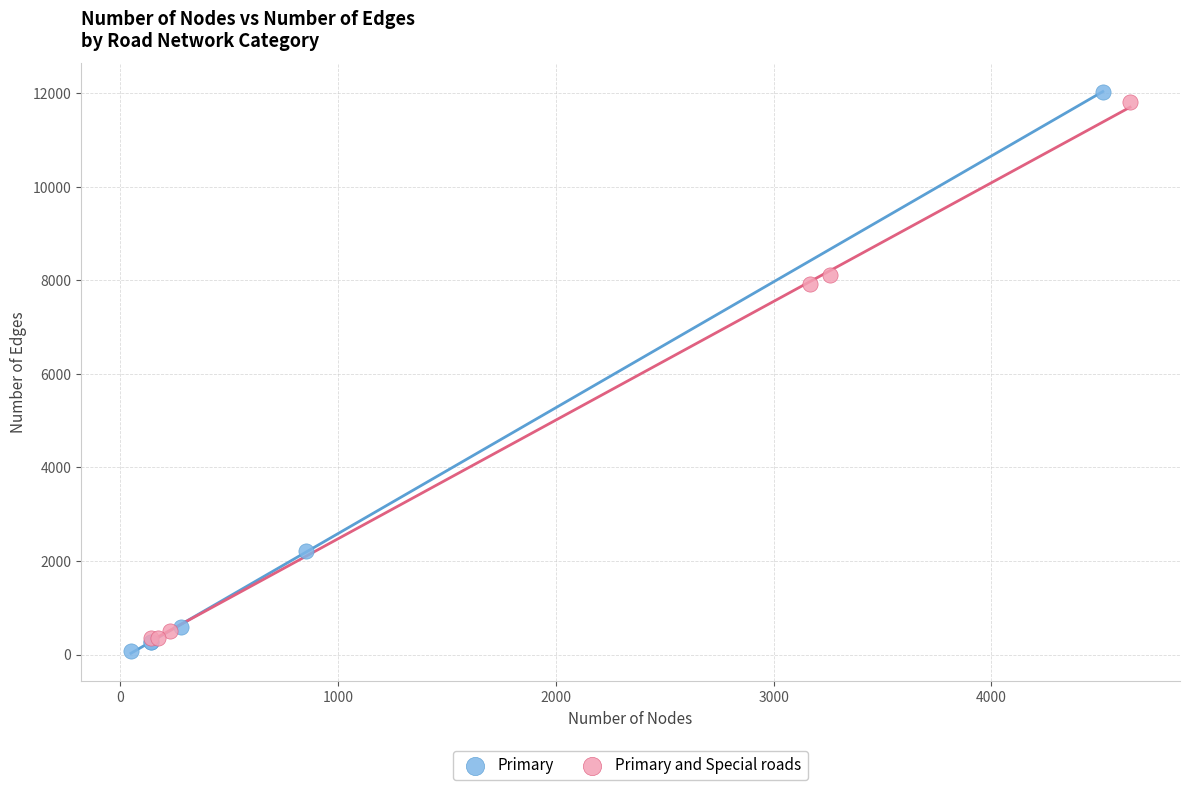

Which series contains the lowest Y value?

Primary